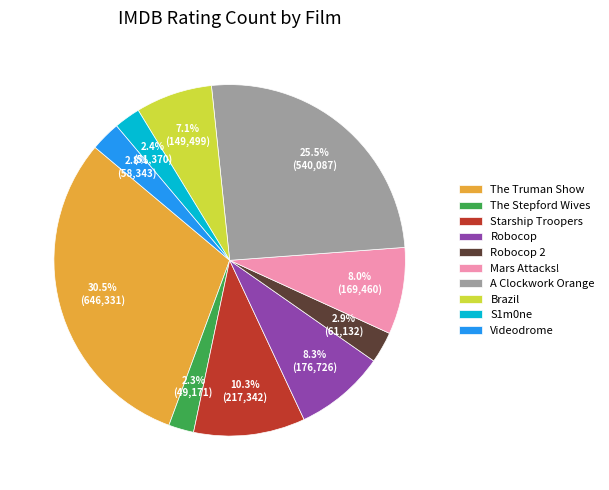

To the nearest percent, what percentage of the pie is Mars Attacks!?

8%